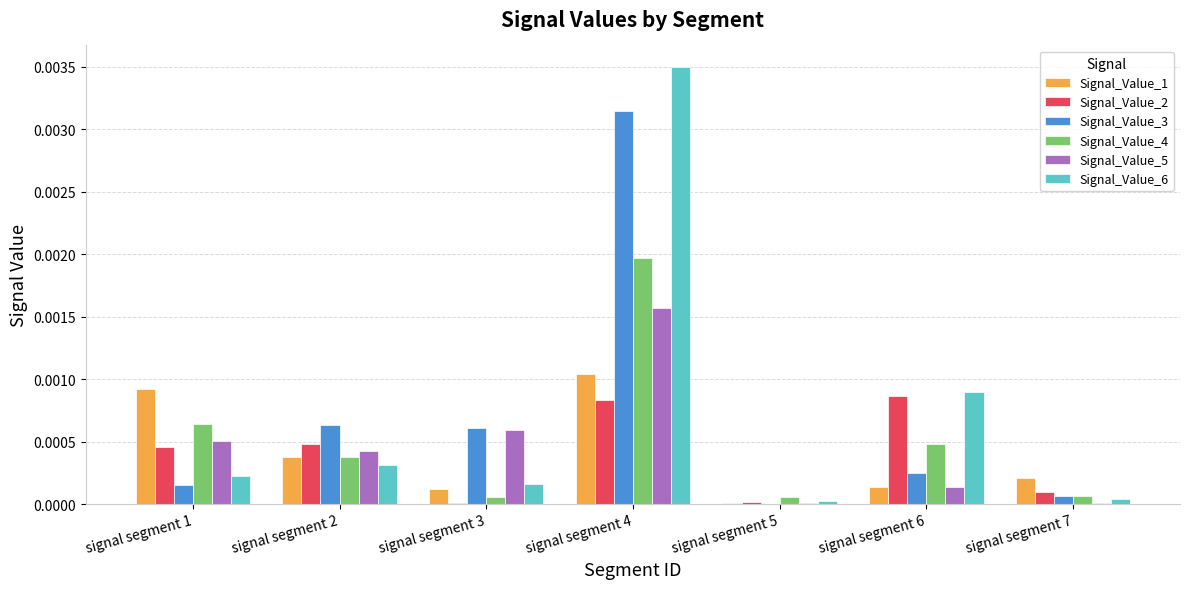

The Signal_Value_2 series shows 0.0 at signal segment 1. True or false?

True